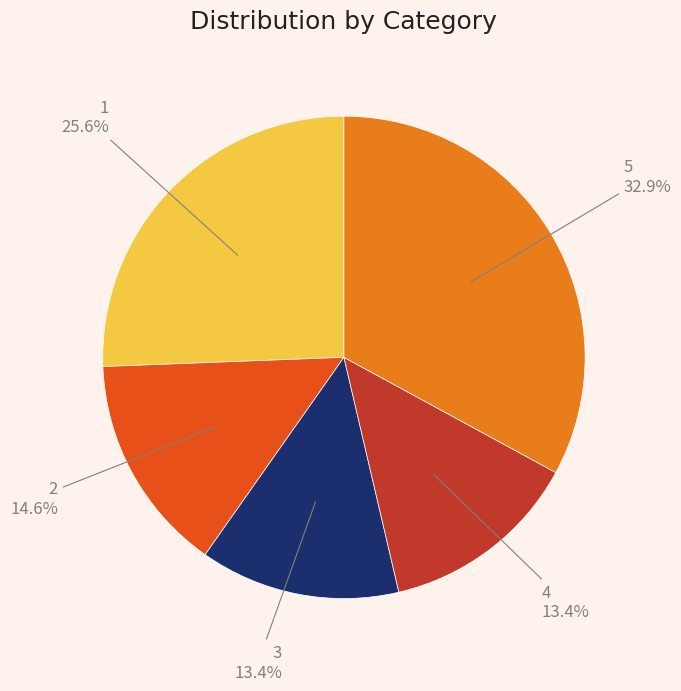

Approximately how many times larger is the value at 4 compared to 1?

0.5